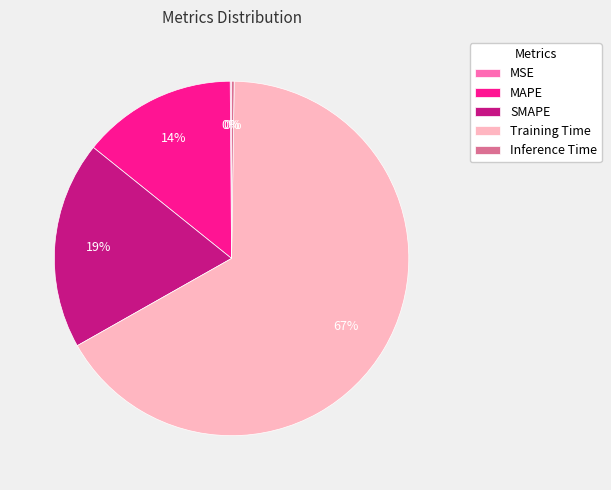

Which category has the biggest portion of the pie?

Training Time